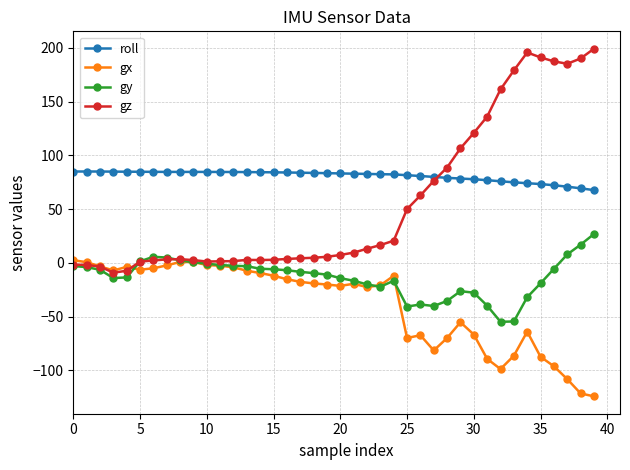

What is the difference between the maximum and minimum values in the gx series?

126.7